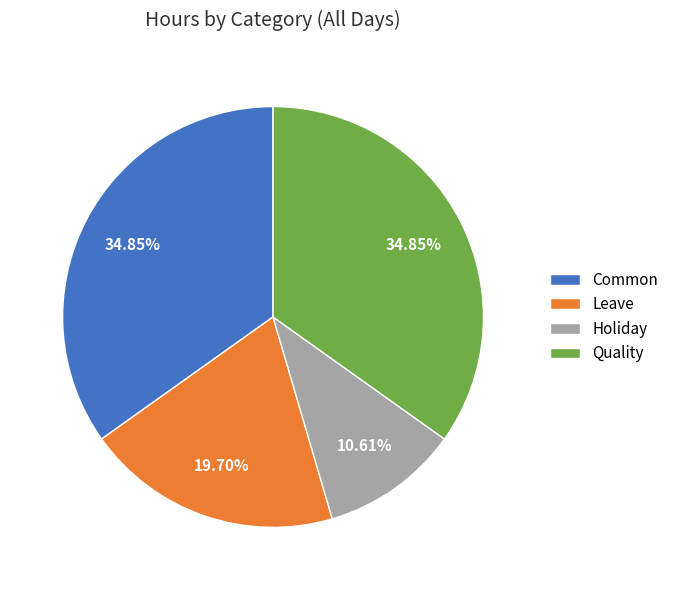

To the nearest percent, what is the difference between the largest and smallest slice percentages?

24%